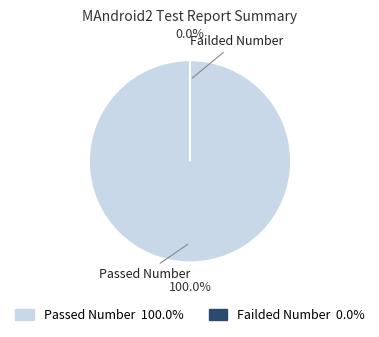

Which has a higher value, Passed Number or Failded Number?

Passed Number